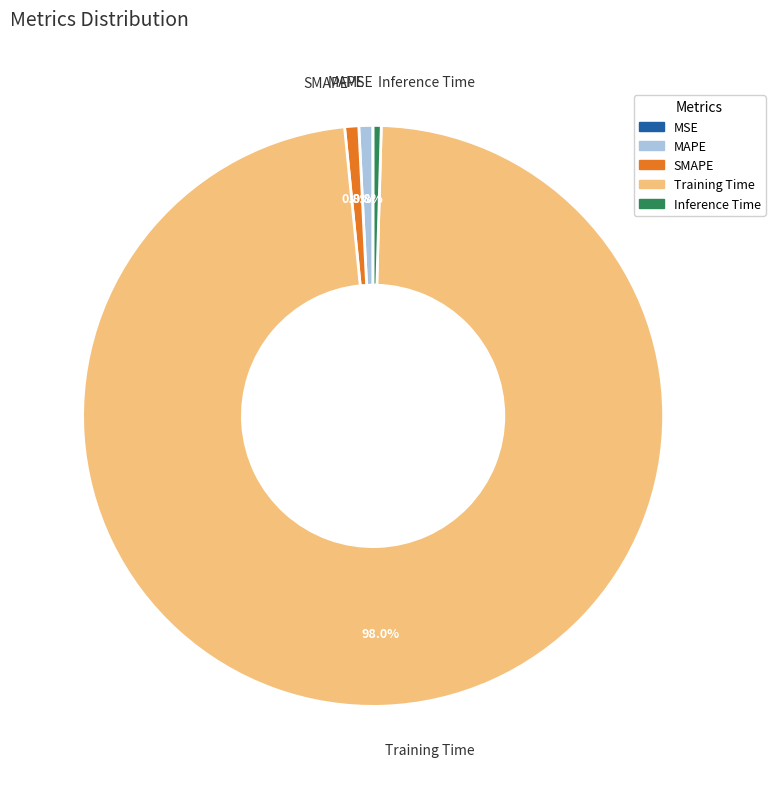

Which category accounts for the majority?

Training Time